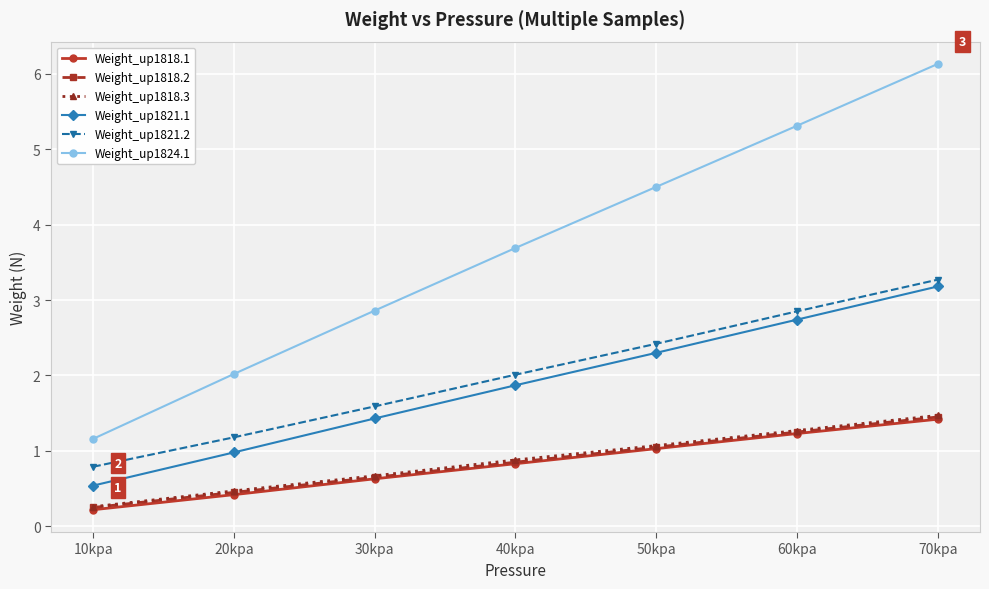

True or false: Weight_up1821.2 and Weight_up1824.1 intersect in this chart.

False